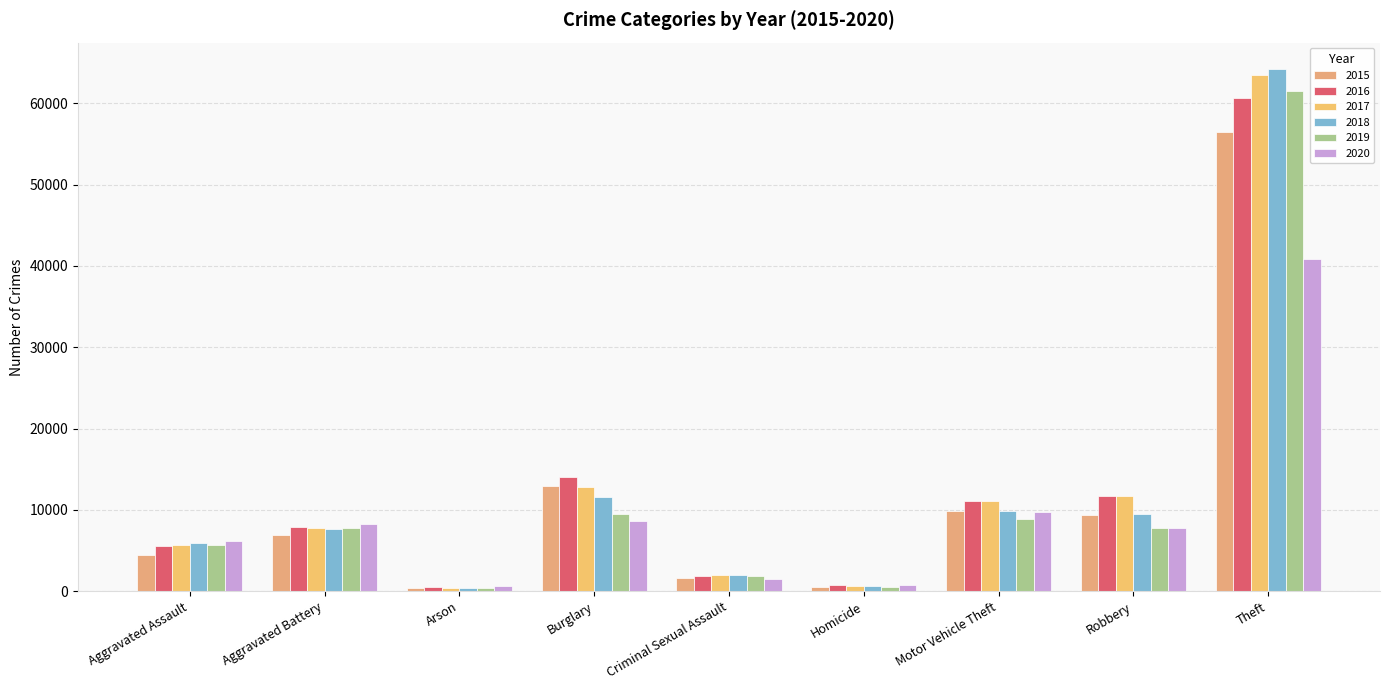

What is the difference between the highest and lowest values at Robbery?

3952